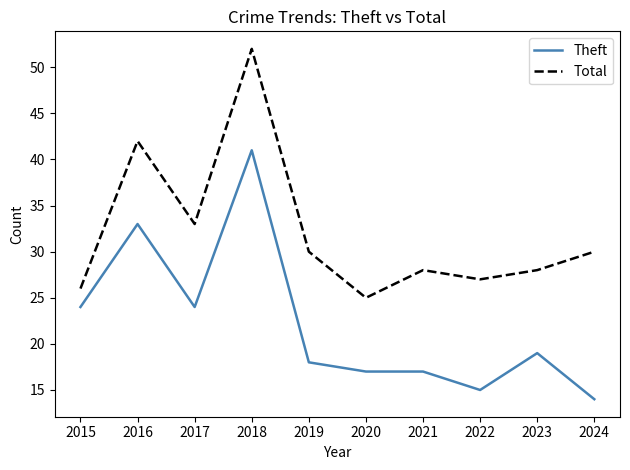

What value does the Theft series have at 2020?

17